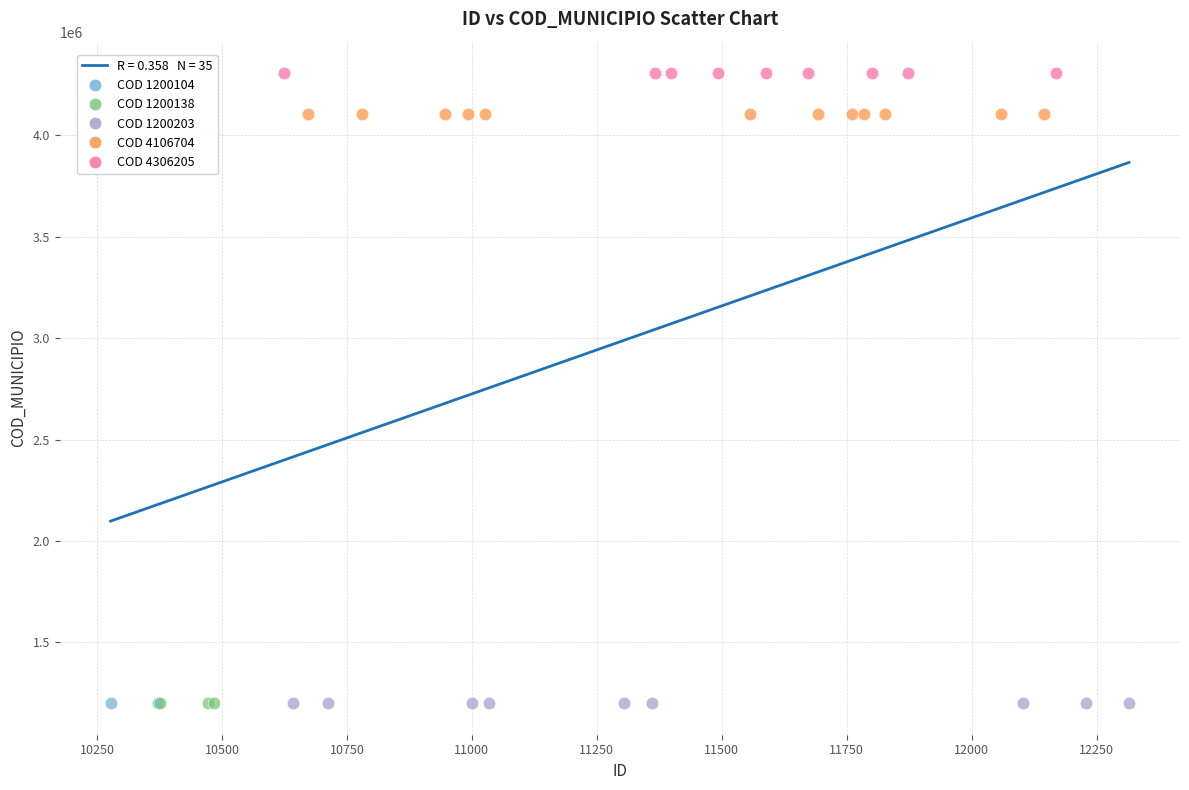

Which series contains the highest Y value?

COD 4306205